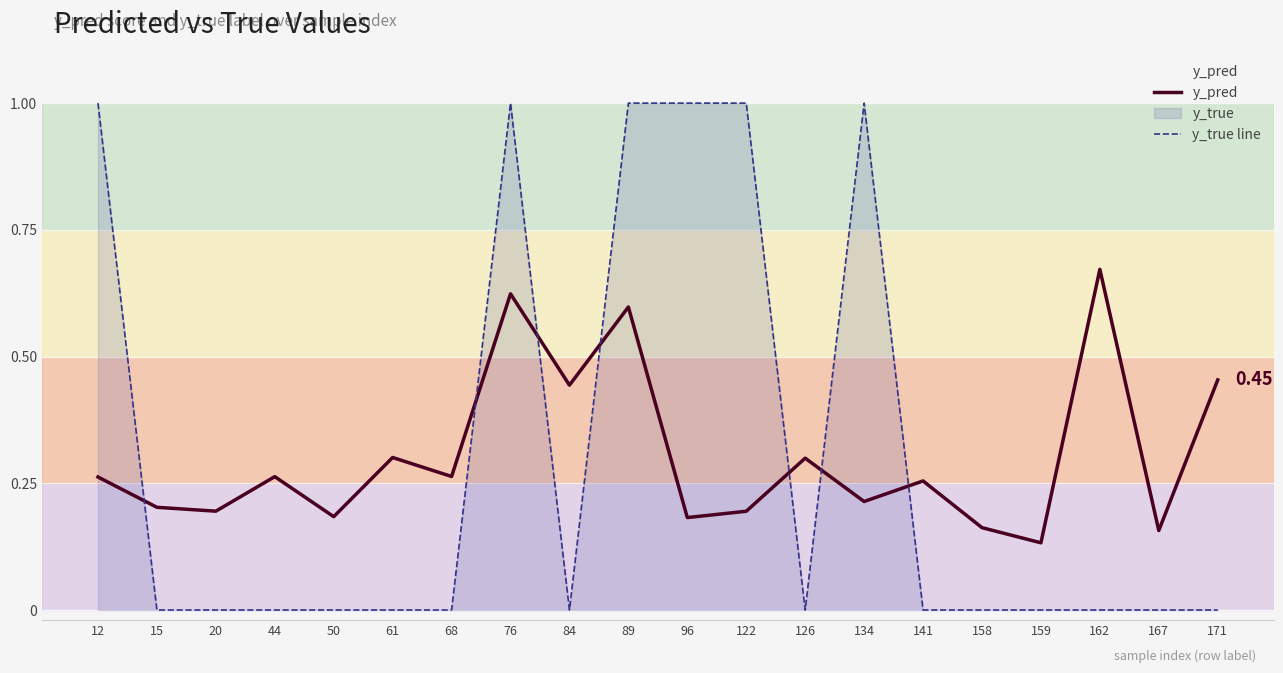

Between 20 and 50, which is larger?

20